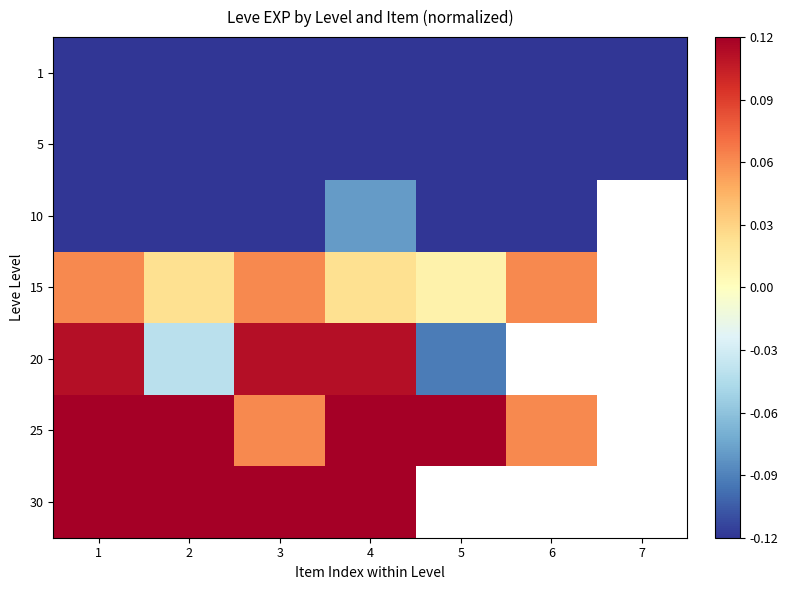

At 6, list the series in order from largest to smallest.

15, 20, 25, 30, 5, 10, 1